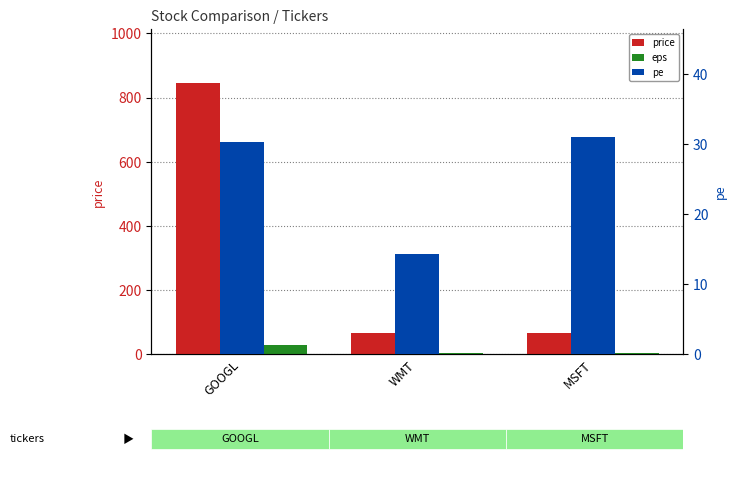

How many groups of bars are there?

3